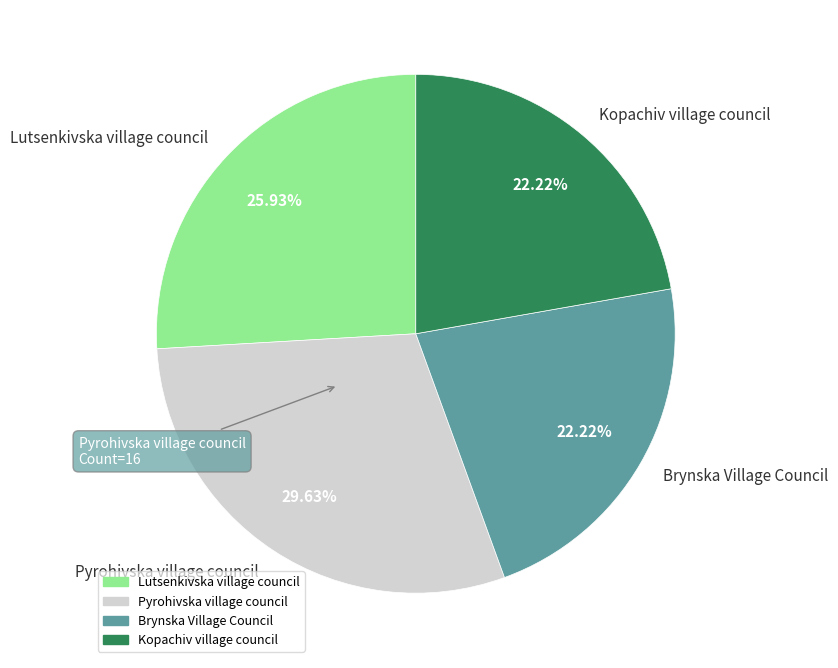

Which has a higher value, Pyrohivska village council or Kopachiv village council?

Pyrohivska village council